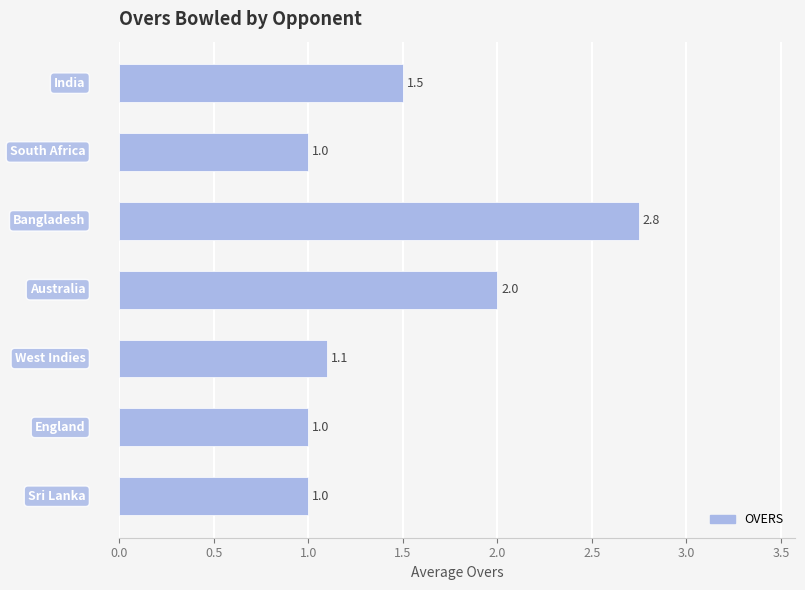

What is the smallest value displayed?

1.0